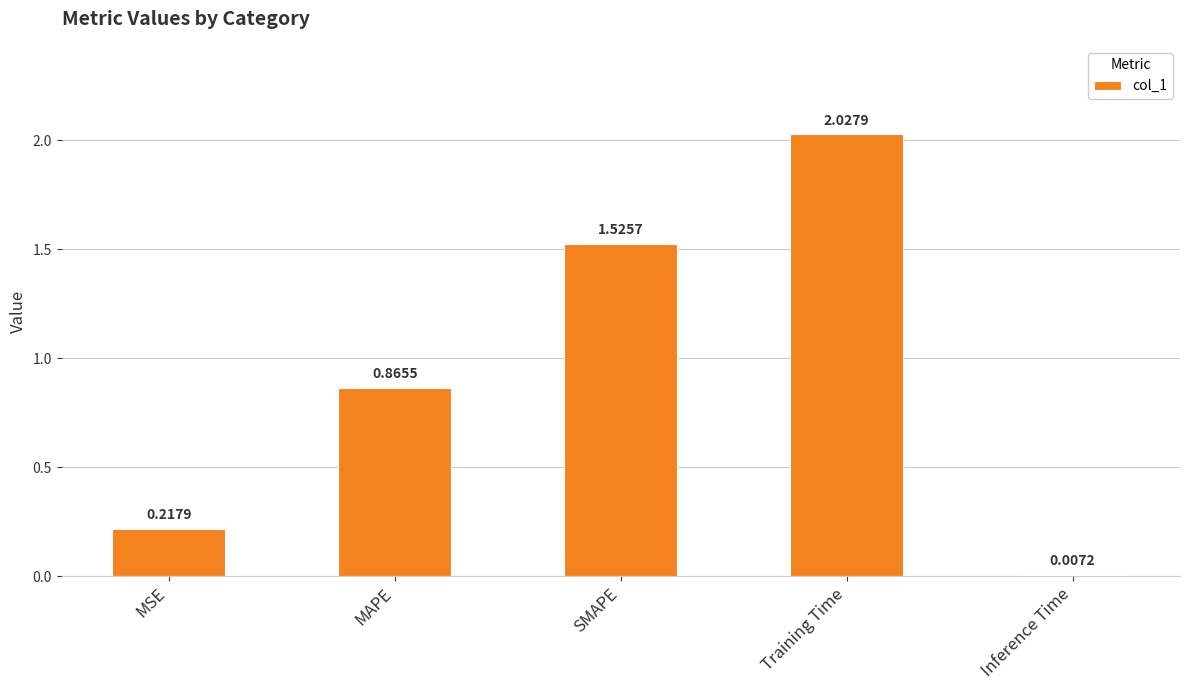

What is the ratio of the value at Training Time to the value at SMAPE?

1.3